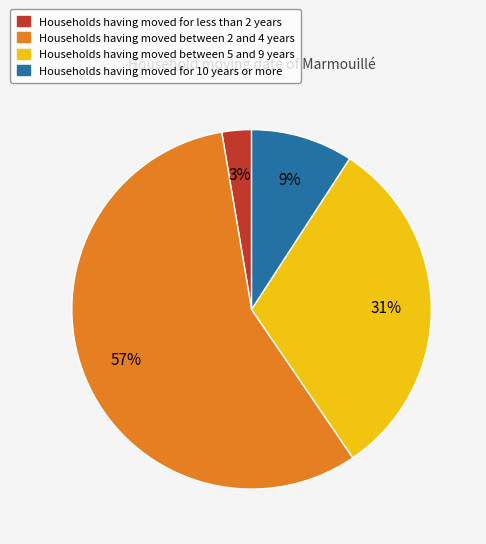

How many segments does this pie chart have?

4